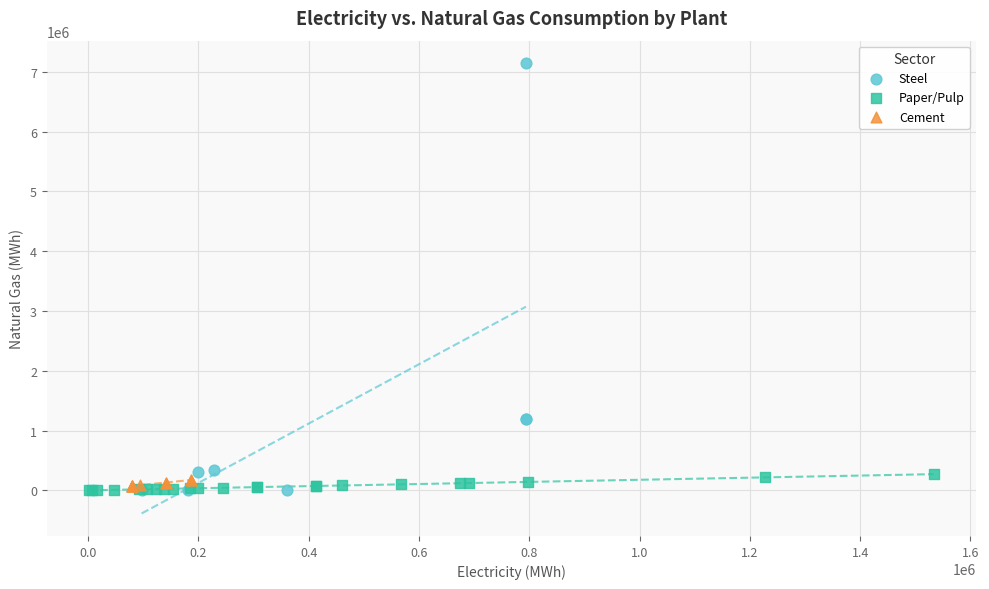

What are all the series names shown in the legend?

Steel, Paper/Pulp, Cement